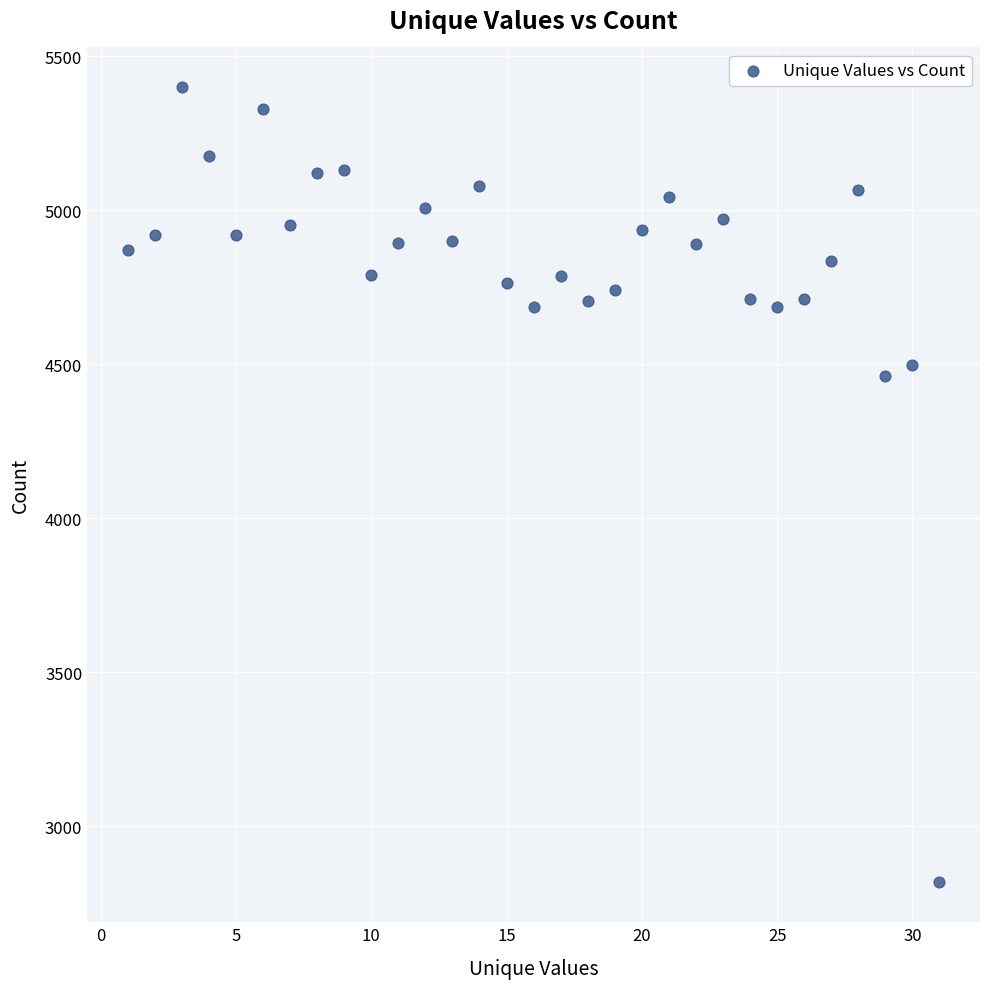

What is the range of X values (max minus min)?

30